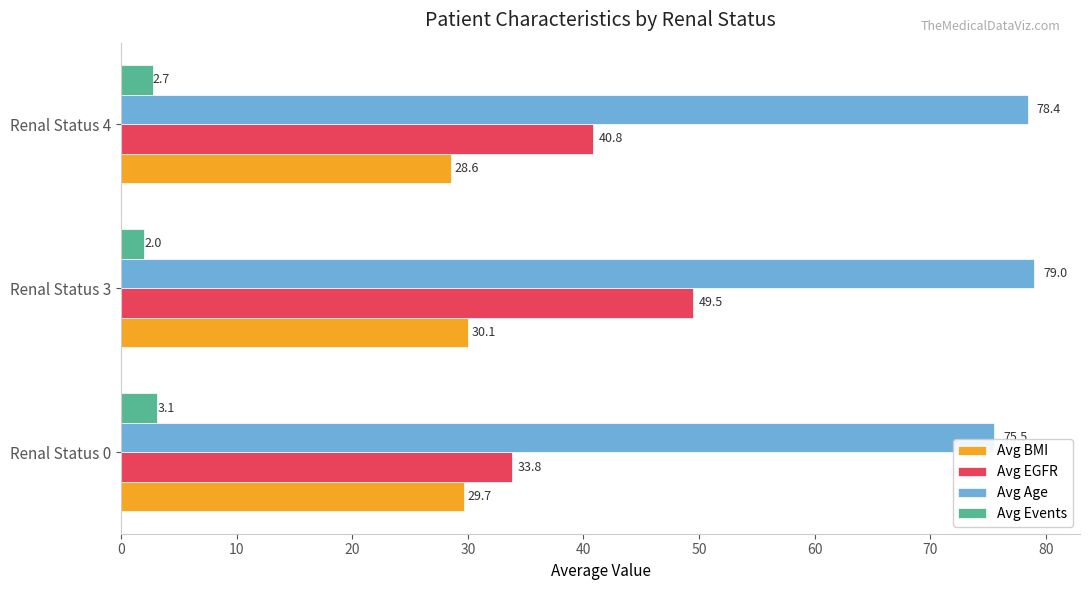

What is the average value of the Avg Age series?

77.6